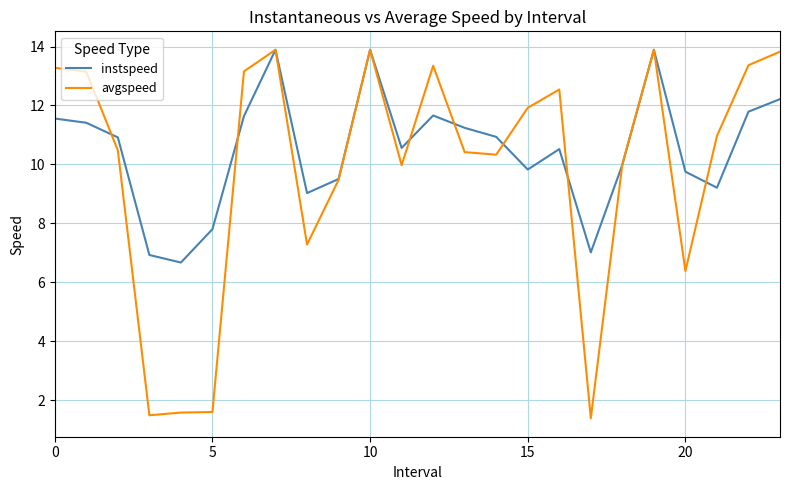

What are all the series names shown in the legend?

instspeed, avgspeed